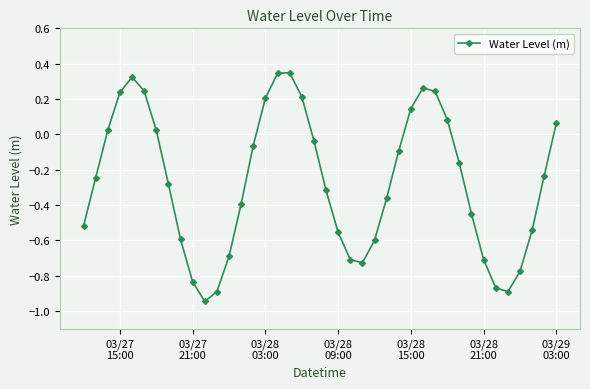

What is the difference between the maximum and minimum values?

1.3